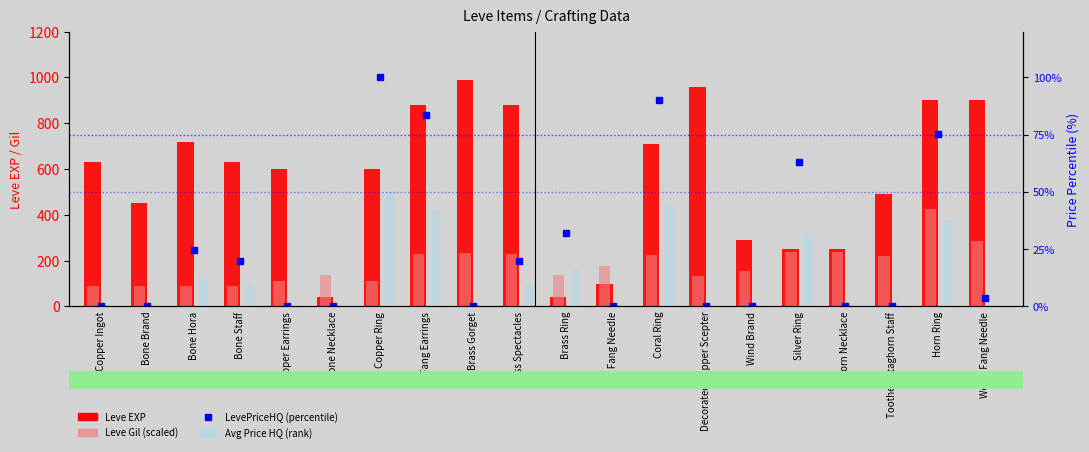

Rank the series by their maximum value, from highest to lowest.

Leve EXP, Leve Gil (scaled), LevePriceHQ (percentile), Avg Price HQ (rank)